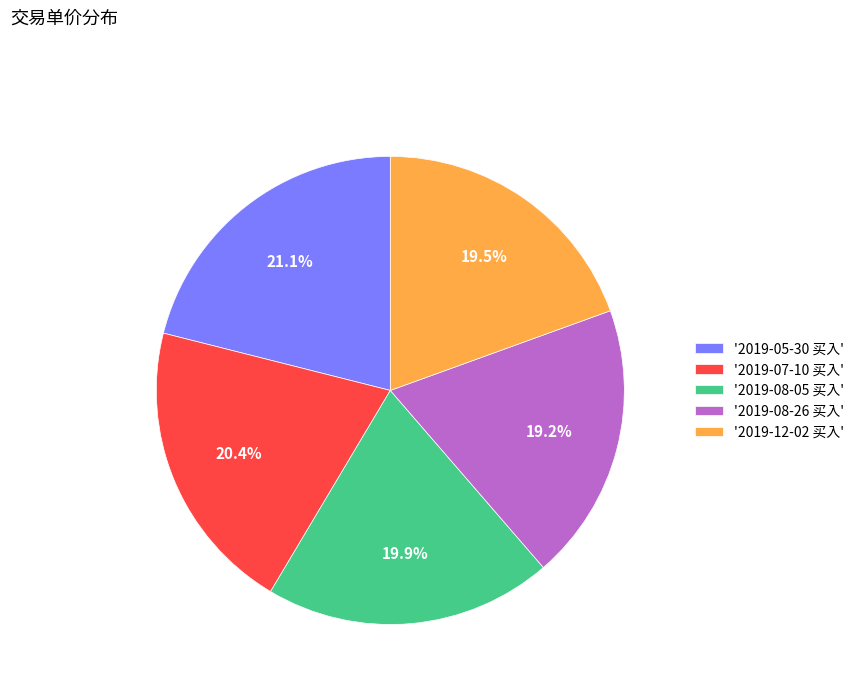

Does '2019-08-26 买入' represent more than half of the total?

No